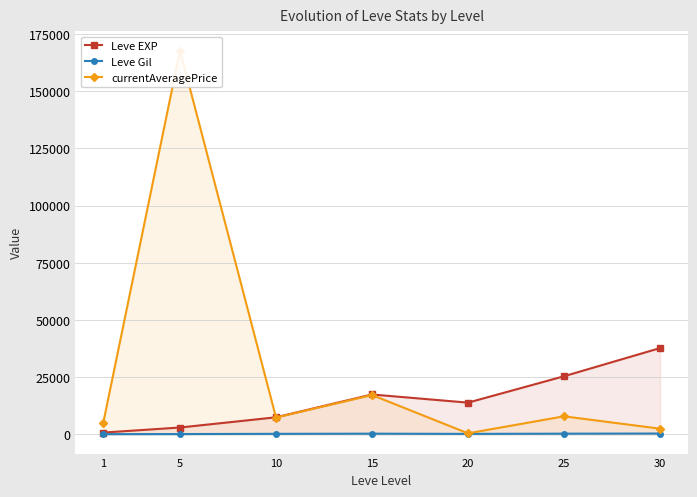

At which label does Leve Gil reach its peak?

30